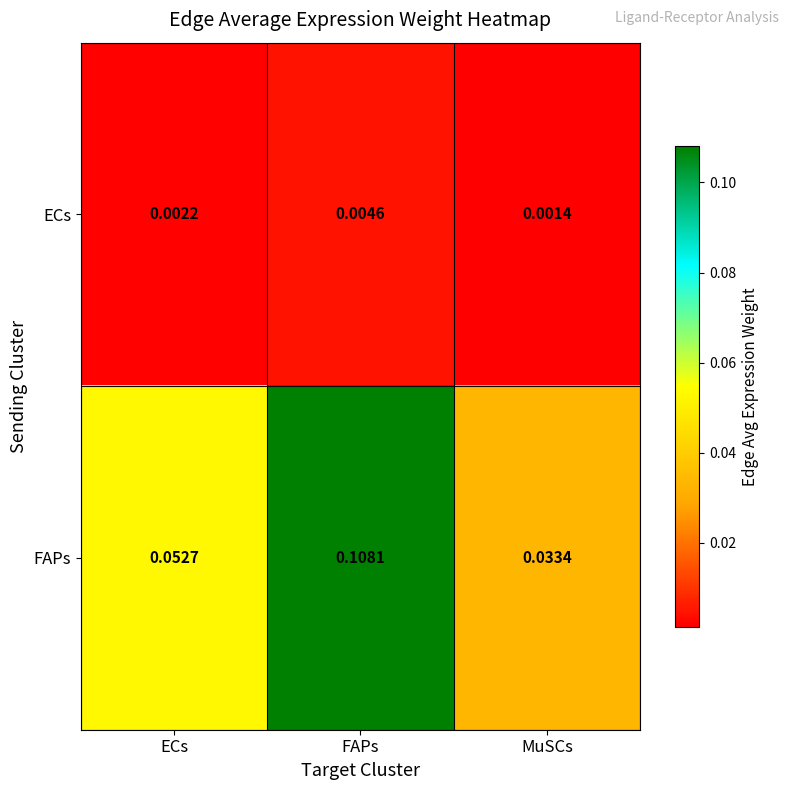

Which series has the largest total across all categories?

FAPs